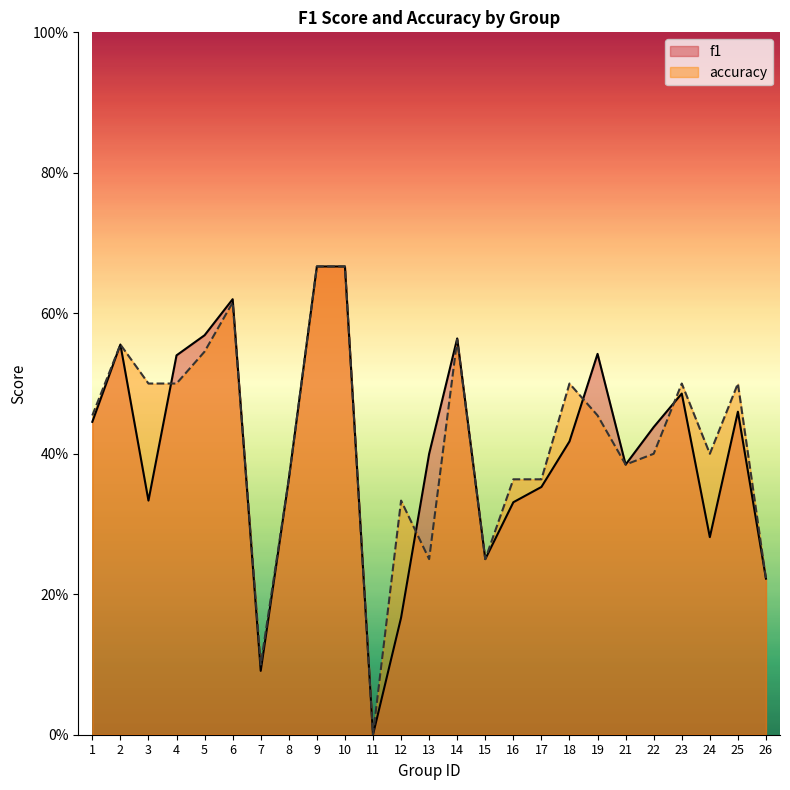

Where is f1 nearest to the value 0?

11